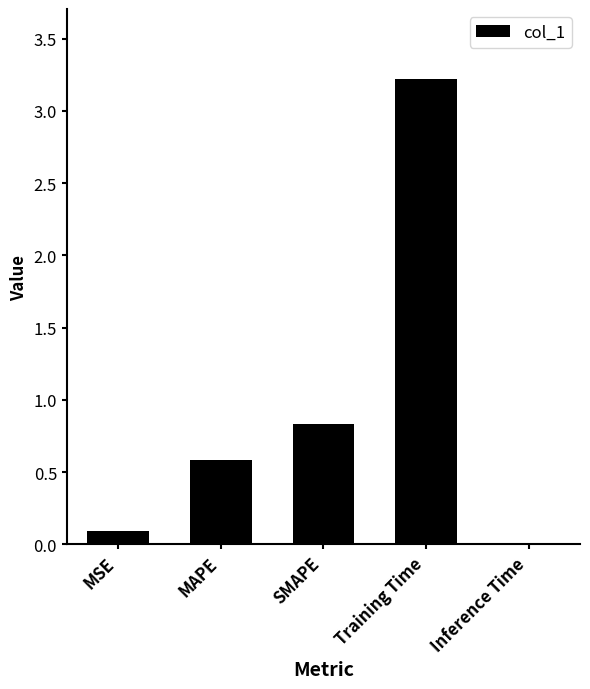

Which has a higher value, Inference Time or Training Time?

Training Time